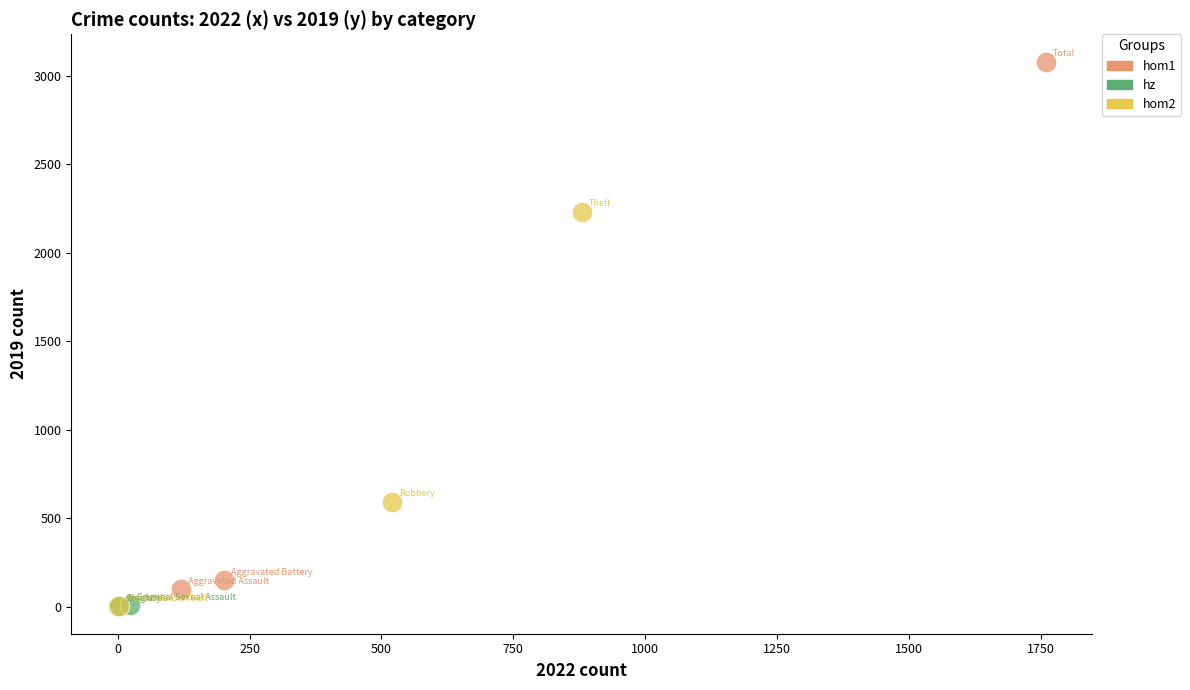

Which series has the widest spread of Y values?

hom1